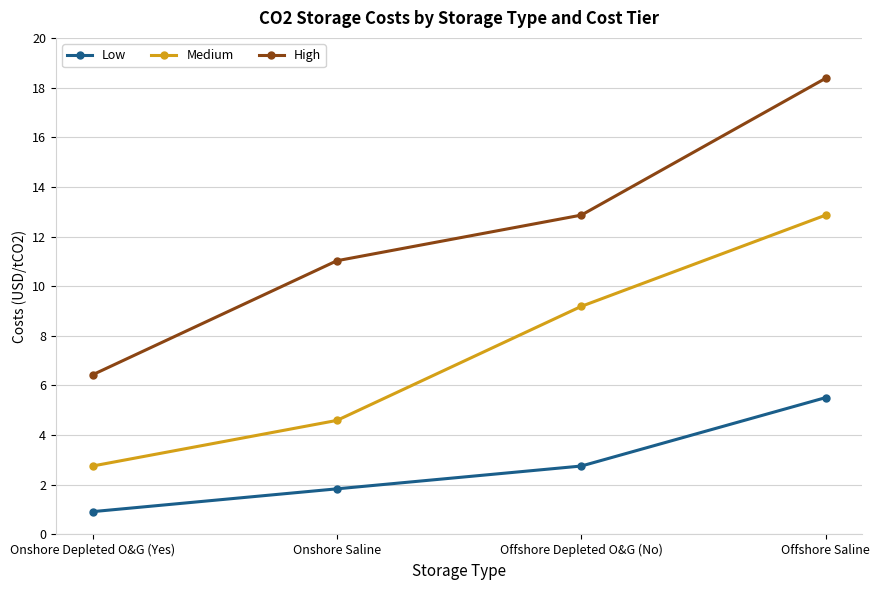

True or false: Low and Medium intersect in this chart.

False